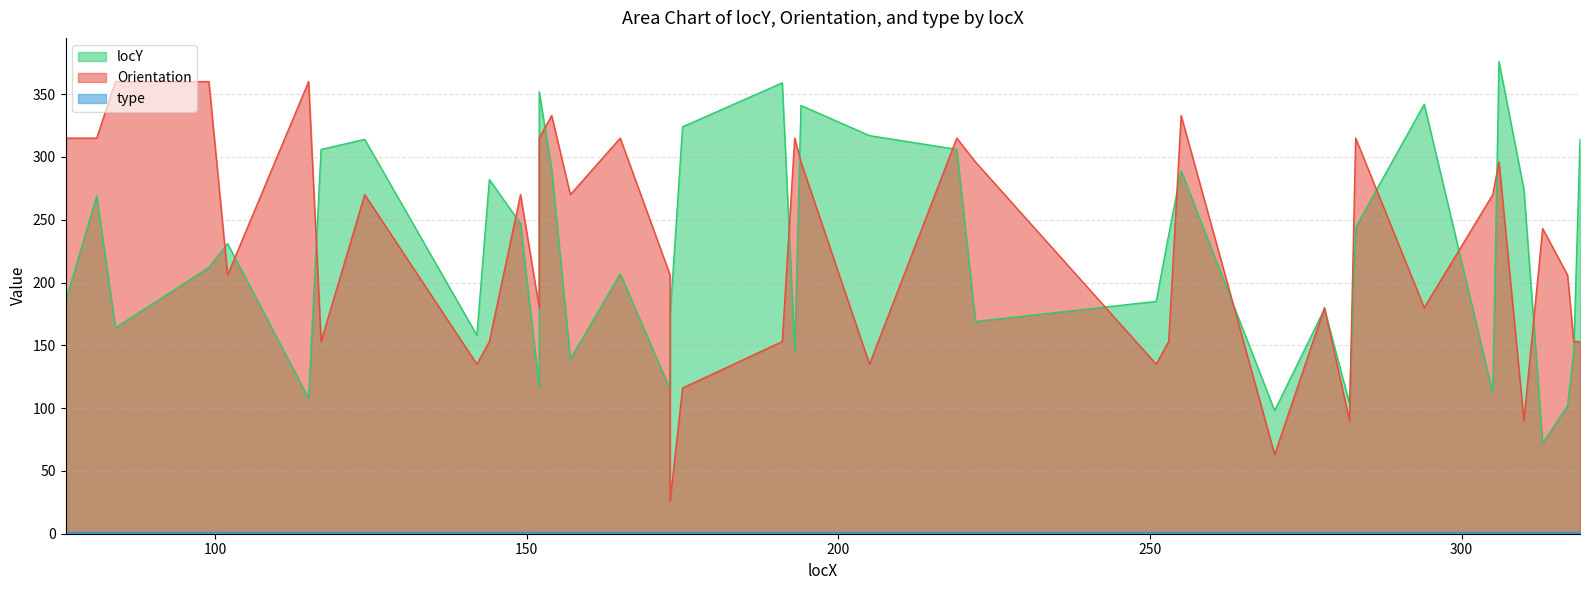

How many values in the locY series exceed 231?

19